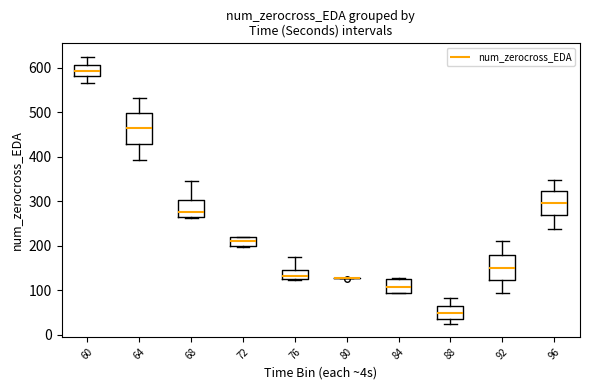

Reading left to right, read every box against the y-axis: the position of its median line, the range the box covers, and the ends of its whiskers. The values are not printed on the chart, so give them approximately, as read against the axis.

60: median 590, box 580 to 610, whiskers 570 to 630
64: median 460, box 430 to 500, whiskers 390 to 530
68: median 280, box 260 to 300, whiskers 260 to 350
72: median 210, box 200 to 220, whiskers 200 to 220
76: median 130 (just above the box's lower edge), box 130 to 150, whiskers 120 to 170
80: box collapsed to a line at 130, whiskers 130 to 130
84: median 110, box 90 to 120, whiskers 90 to 130
88: median 50, box 40 to 60, whiskers 30 to 80
92: median 150, box 120 to 180, whiskers 90 to 210
96: median 300, box 270 to 320, whiskers 240 to 350